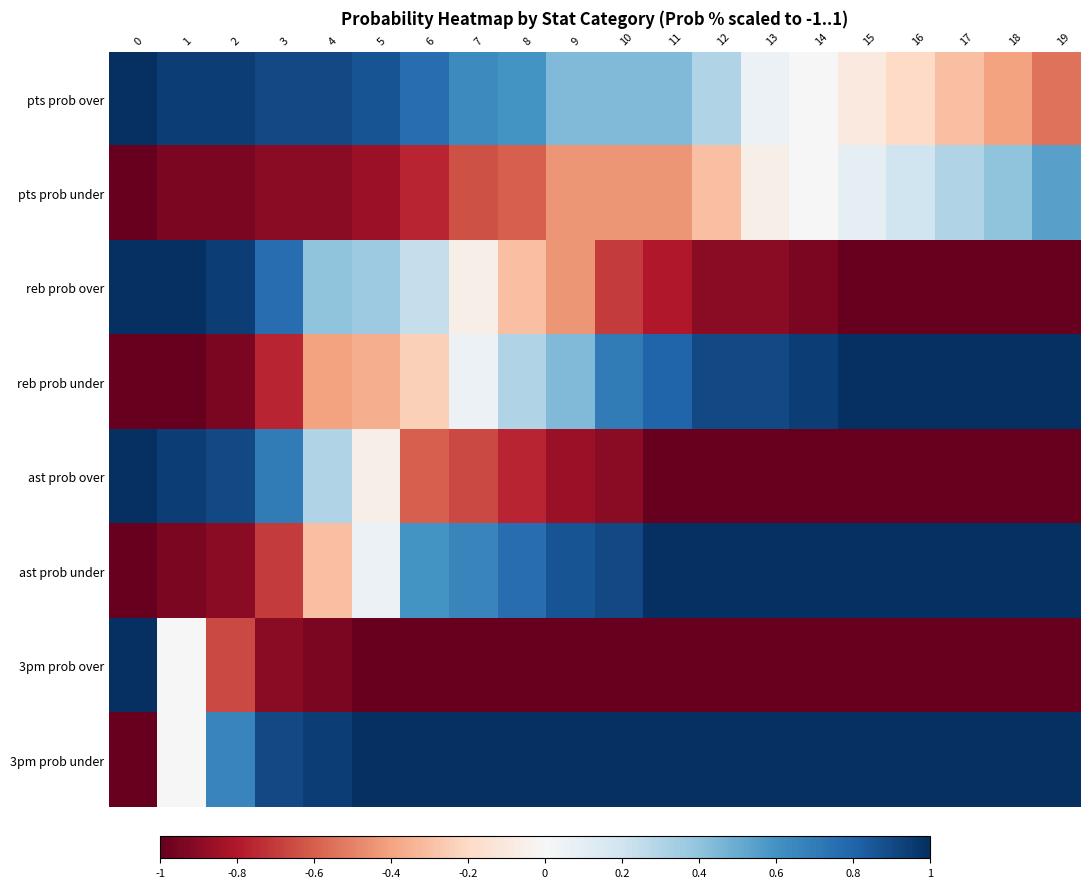

What is the average value of the ast prob over series?

-0.5